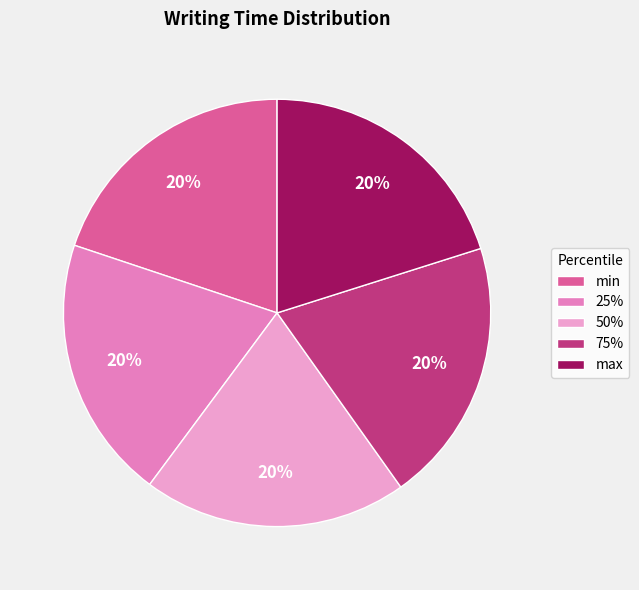

What is the ratio of the value at 50% to the value at max?

1.0